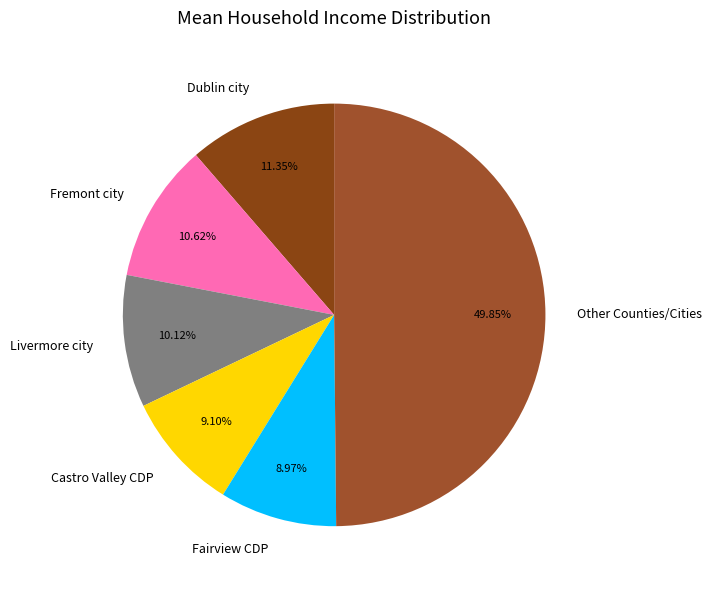

Which slice is the largest?

Other Counties/Cities